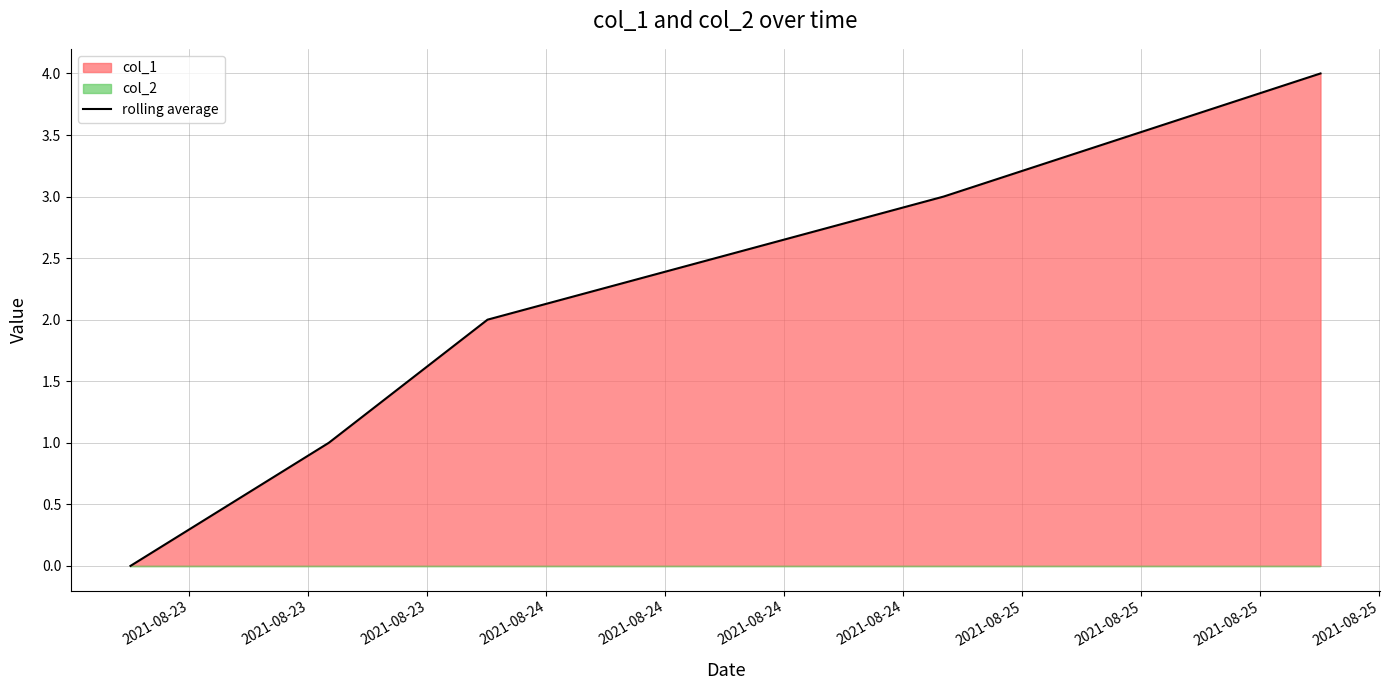

The value at 2021-08-23 is 2. True or false?

True